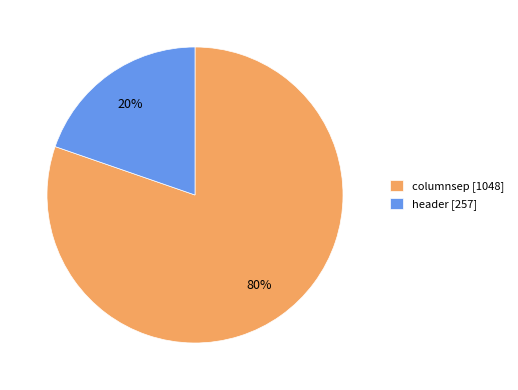

Rank the categories by value from highest to lowest.

columnsep, header